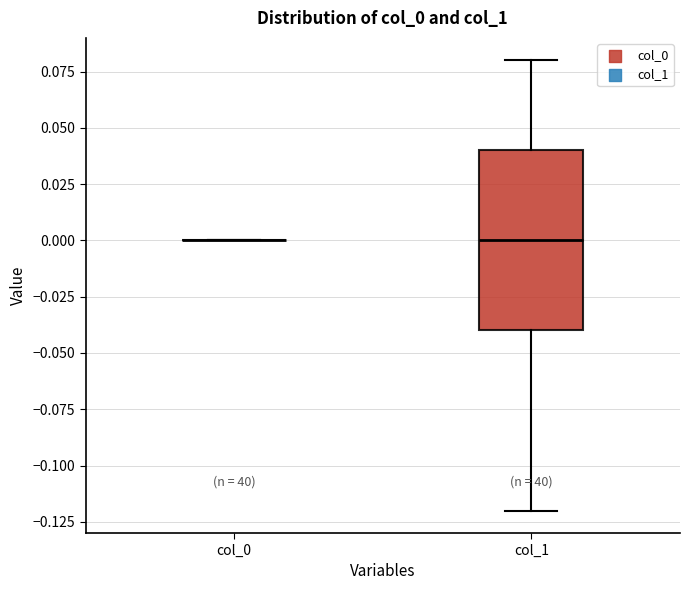

Which box is the tallest, from its lower edge to its upper edge?

col_1